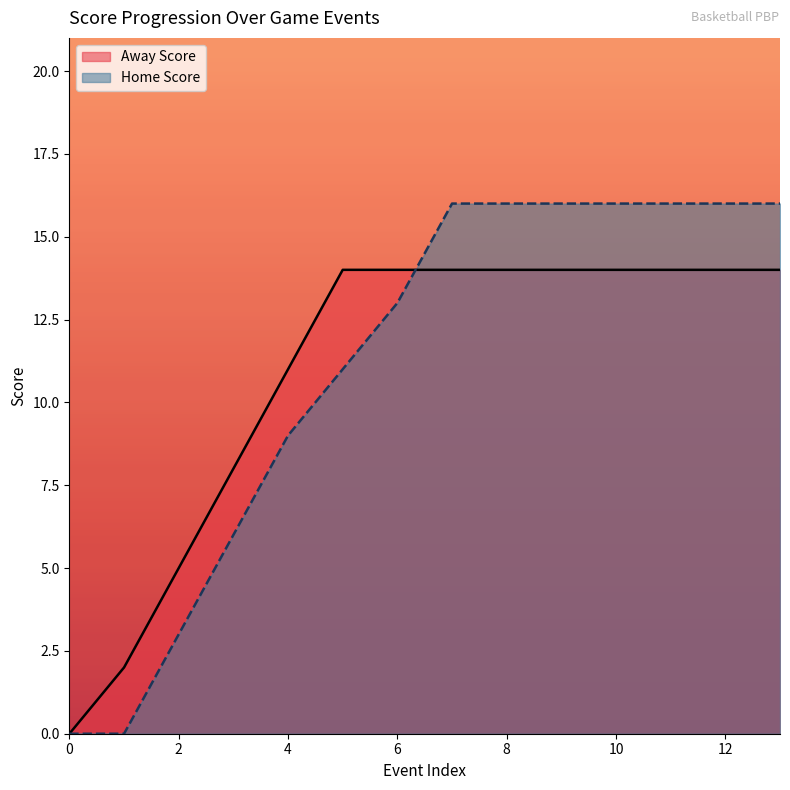

How many Away Score values are between 8 and 14?

11